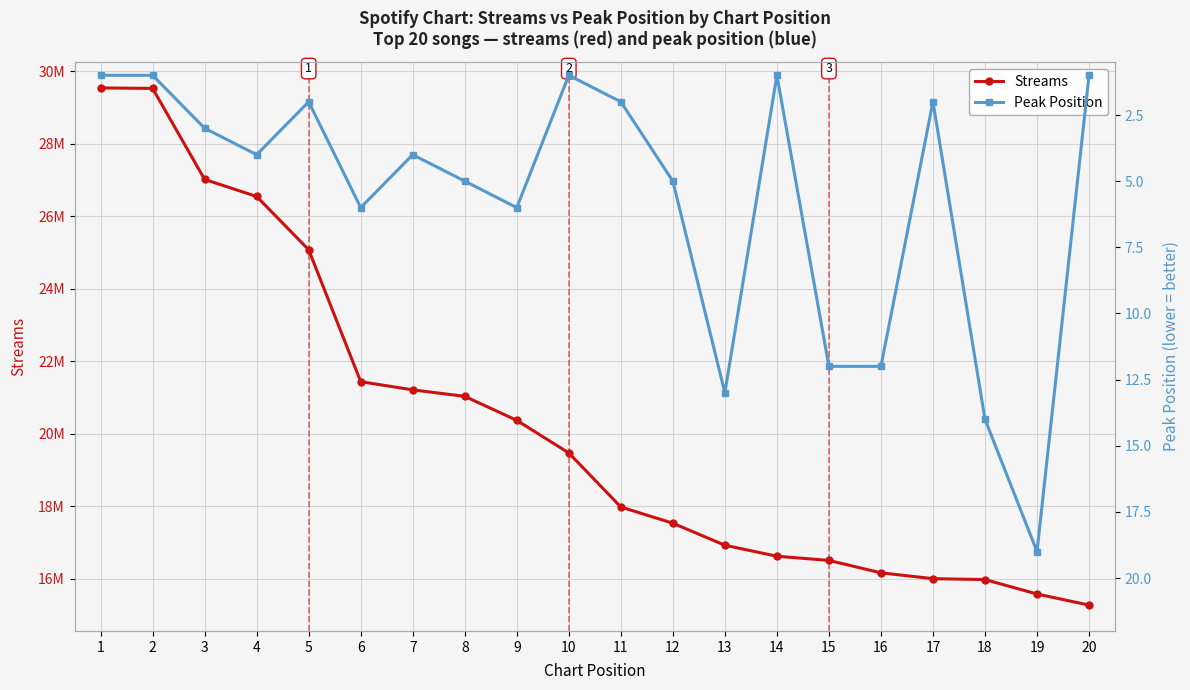

Which series changed the most between 3 and 8?

Streams